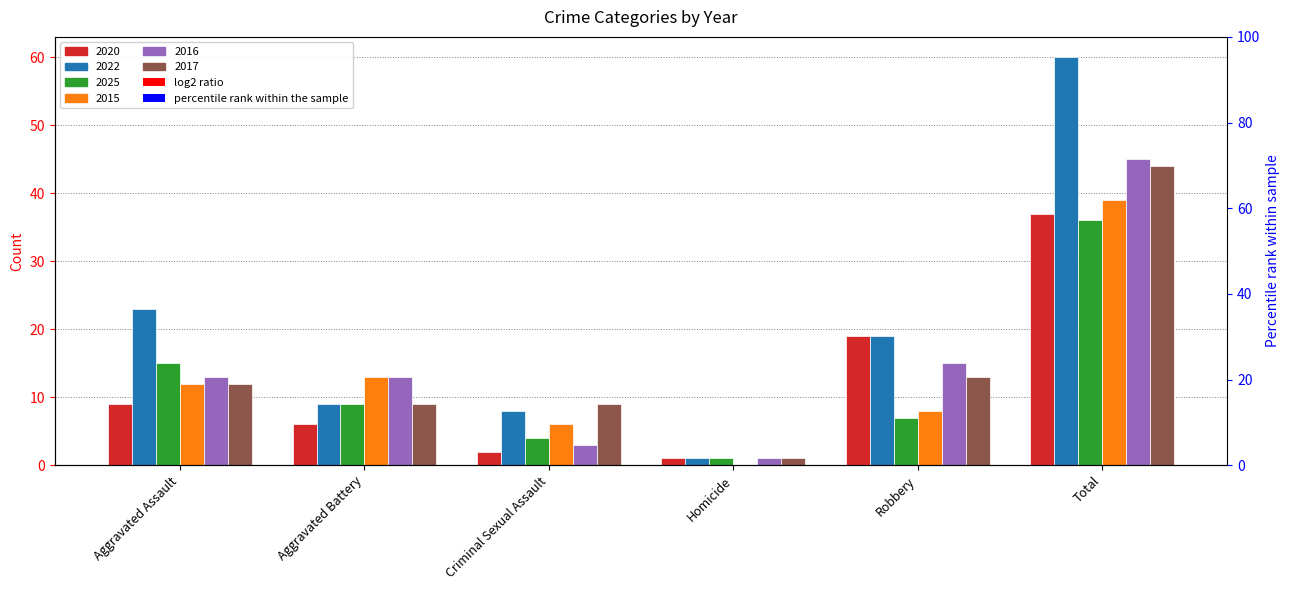

Is it true that 2025 equals 5 at Criminal Sexual Assault?

False